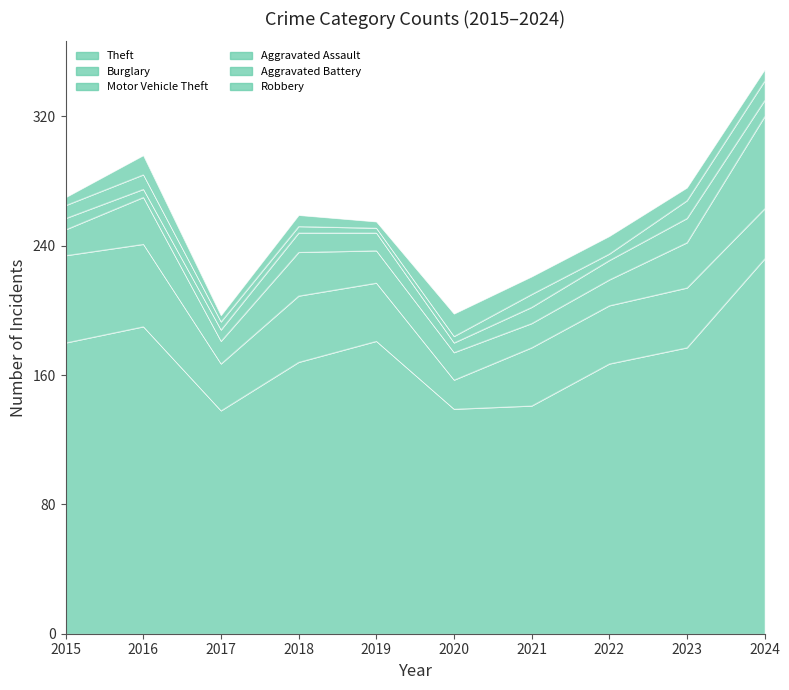

At 2019, list the series in order from largest to smallest.

Theft, Burglary, Motor Vehicle Theft, Aggravated Assault, Robbery, Aggravated Battery